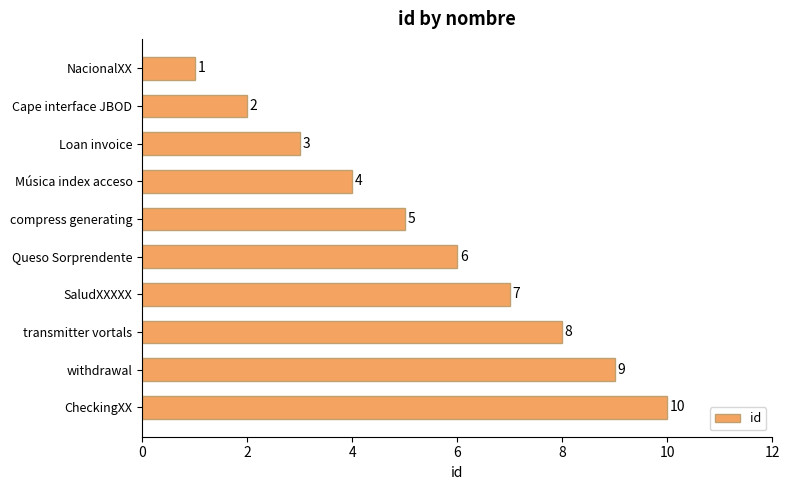

What is the ratio of the value at Cape interface JBOD to the value at compress generating?

0.4